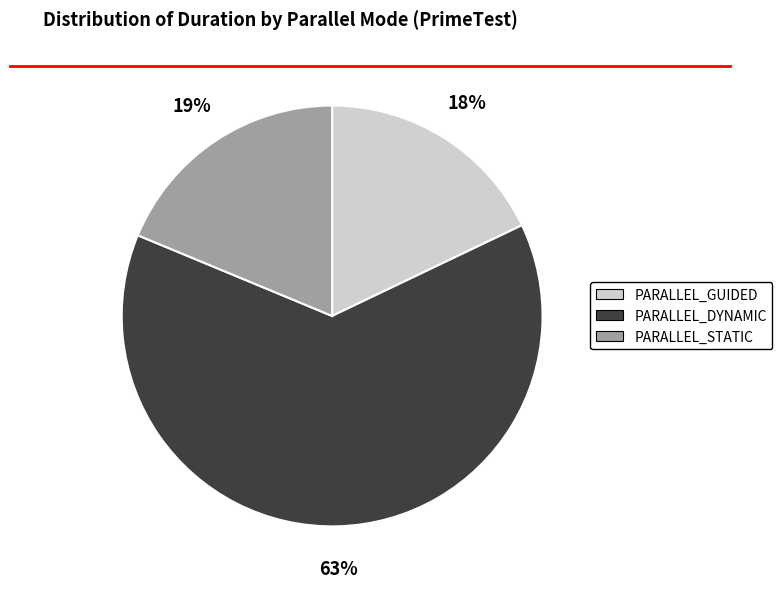

Count the number of slices in the pie.

3